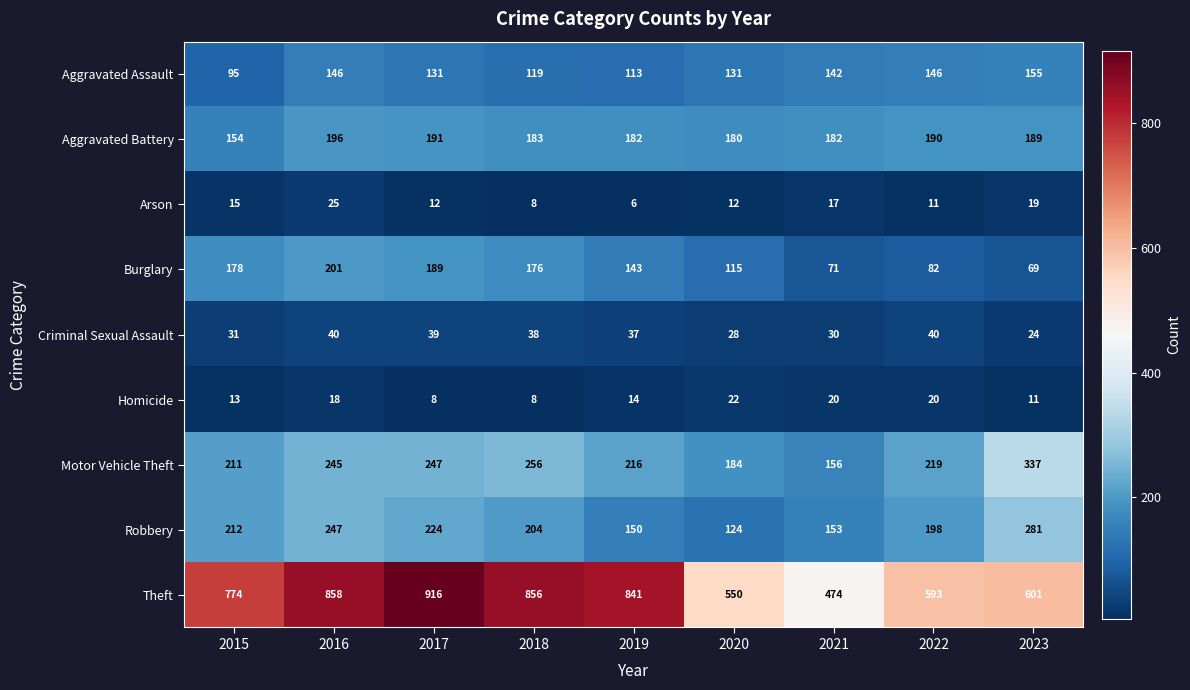

Which series has the largest total across all categories?

Theft